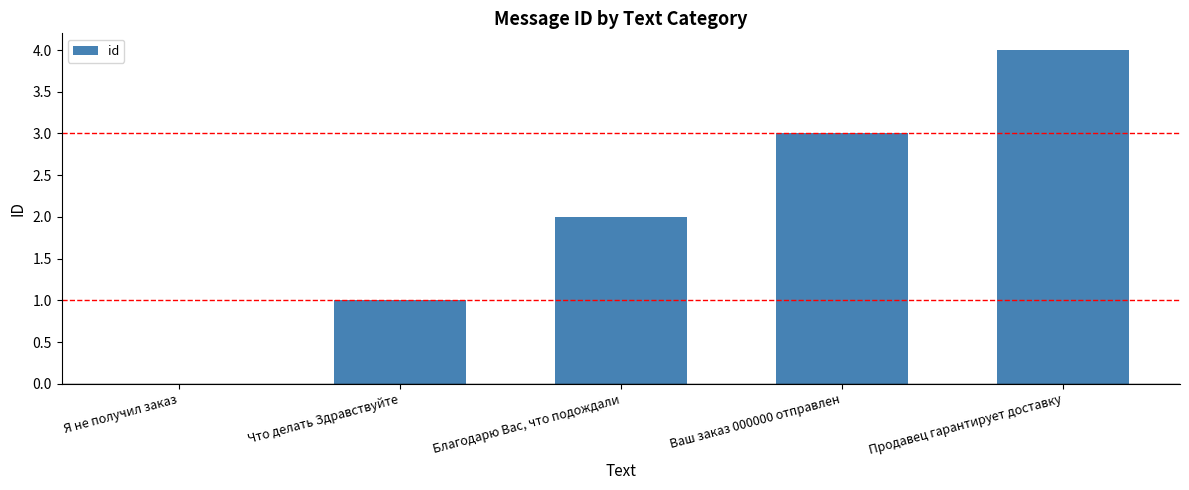

Reading left to right, what are all the values shown in this chart?

Я не получил заказ=0	Что делать Здравствуйте=1	Благодарю Вас, что подождали=2	Ваш заказ 000000 отправлен=3	Продавец гарантирует доставку=4